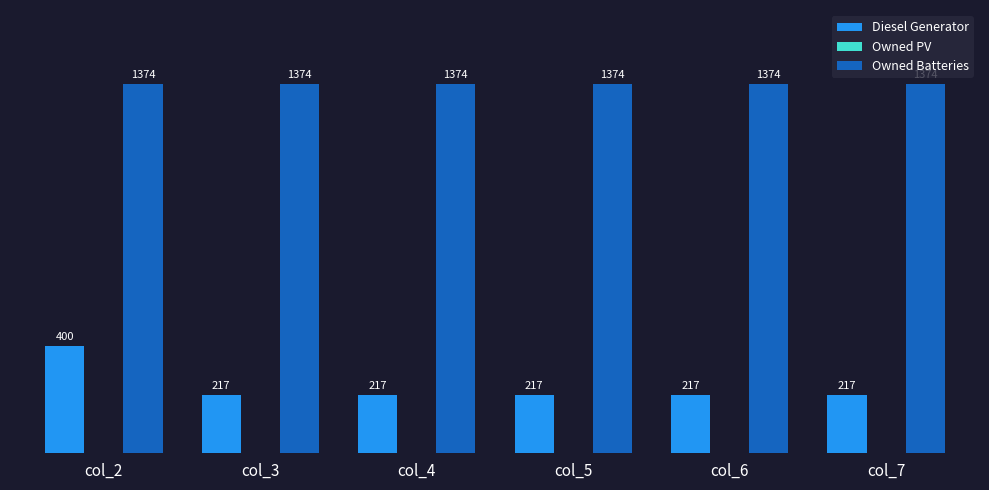

Does the chart contain stacked bars?

No